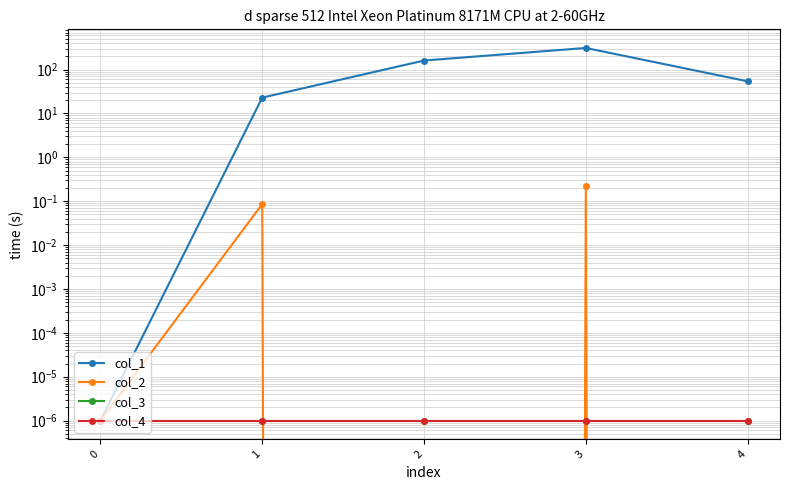

How many interior local valleys does the col_2 series have?

1